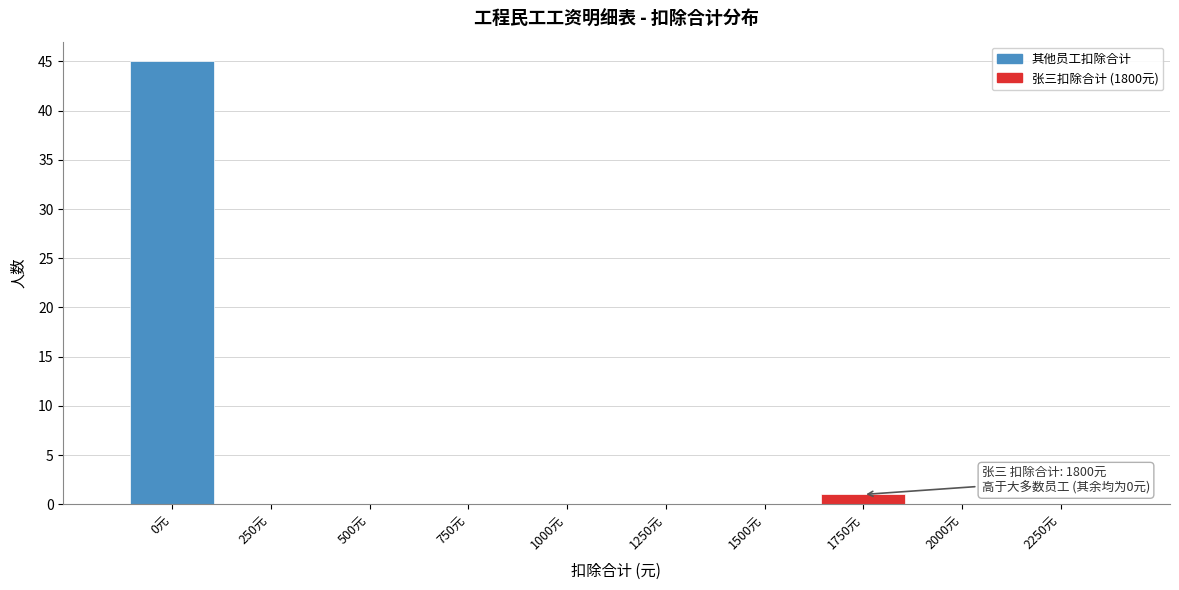

Reading right to left, what are all the values shown in this chart?

2250元=0	2000元=0	1750元=1	1500元=0	1250元=0	1000元=0	750元=0	500元=0	250元=0	0元=45